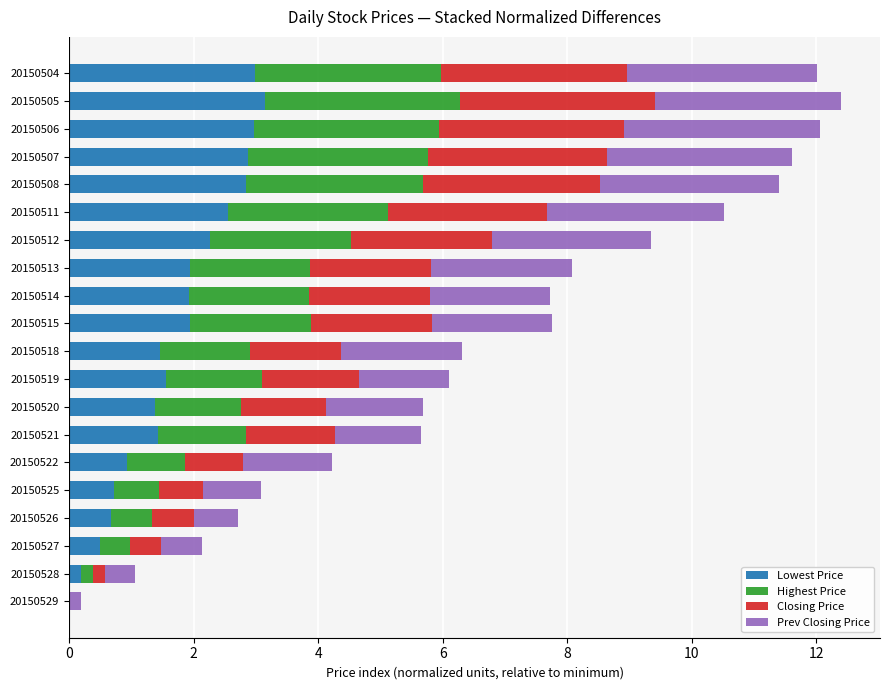

What is the total value across all series at 20150515?

7.7